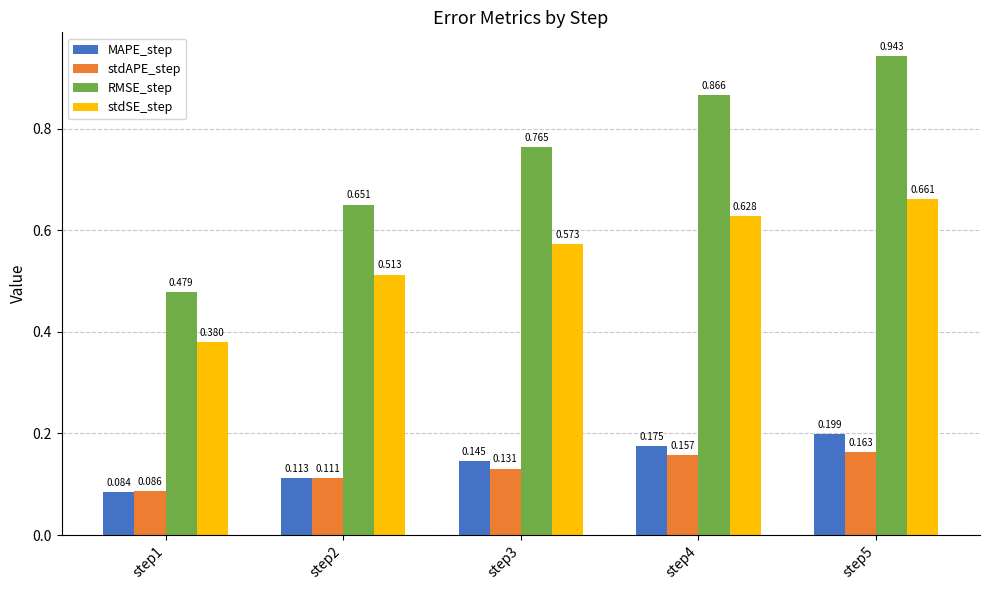

What is the total value across all series at step3?

1.6